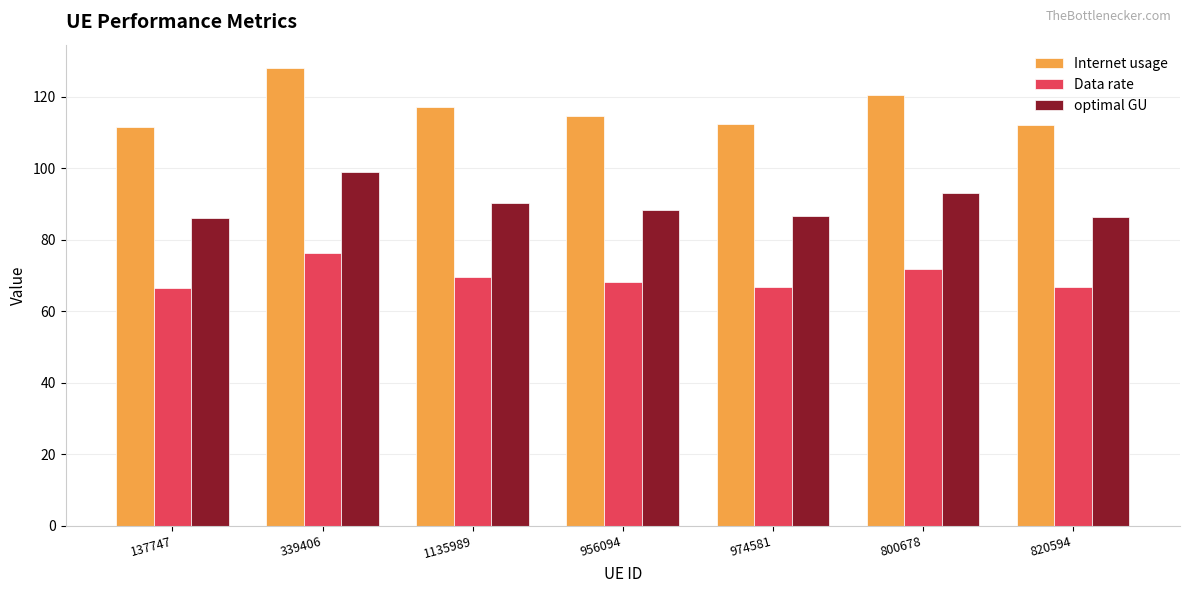

What is the minimum value shown in the chart?

66.4